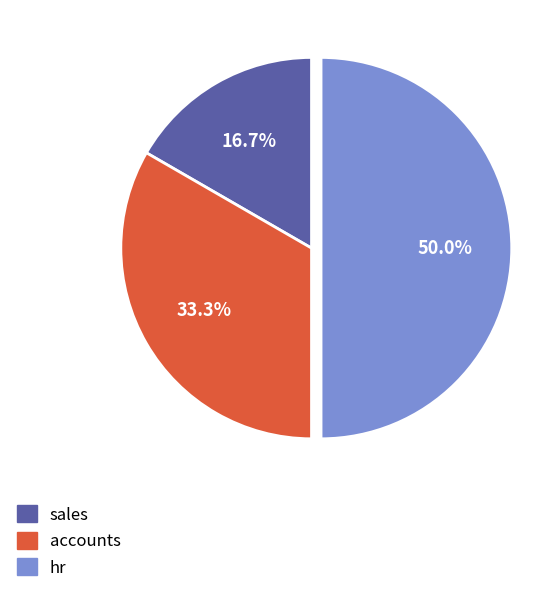

What percentage is the sales slice, to the nearest percent?

17%